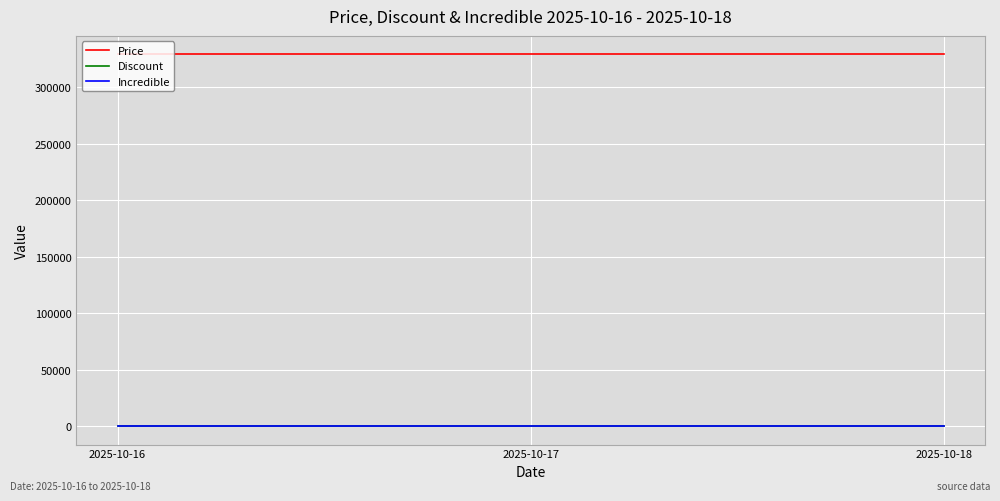

Does the chart display data point markers on the line(s)?

No